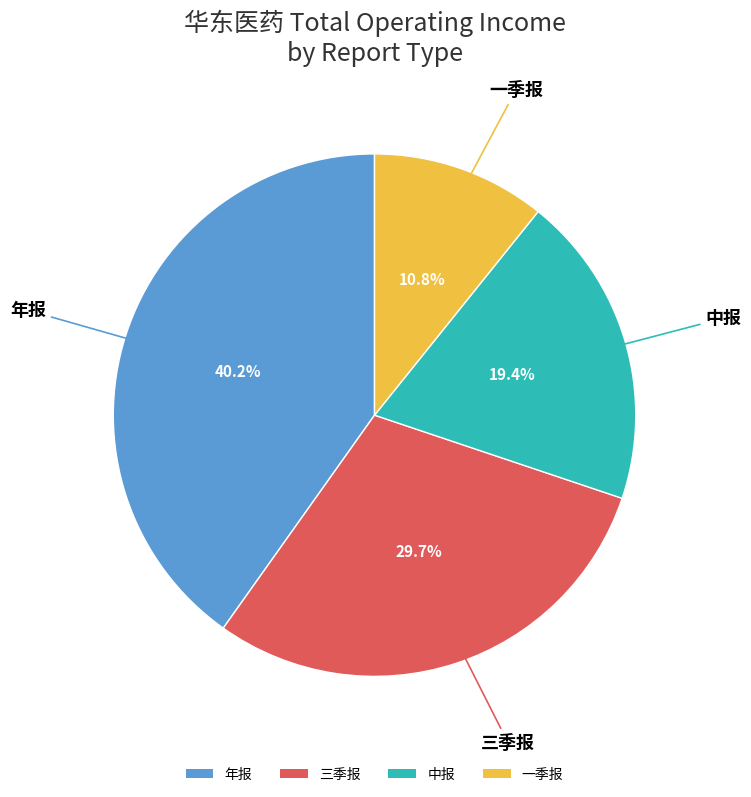

Rank the categories by value from lowest to highest.

一季报, 中报, 三季报, 年报